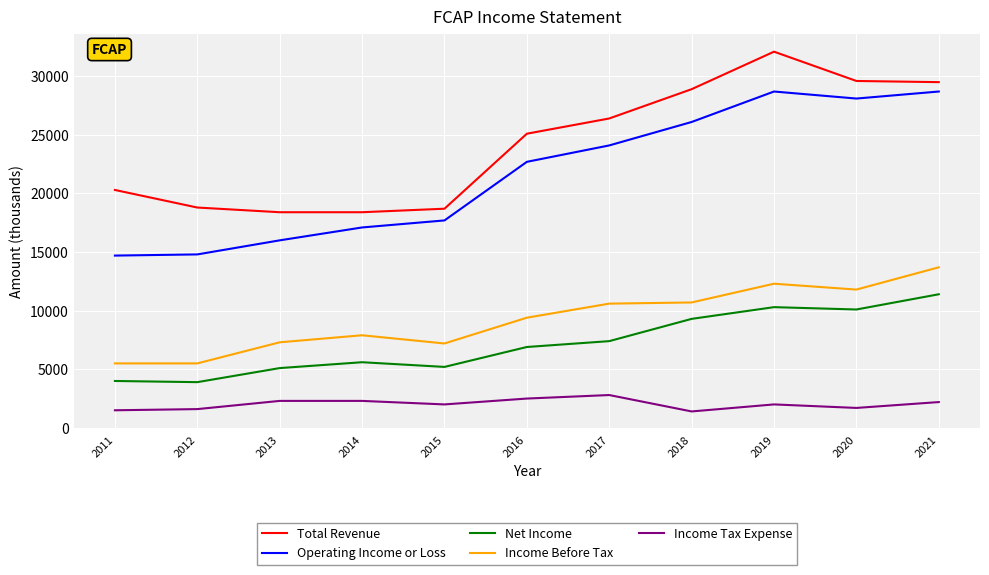

True or false: Operating Income or Loss and Income Before Tax cross at least once.

False